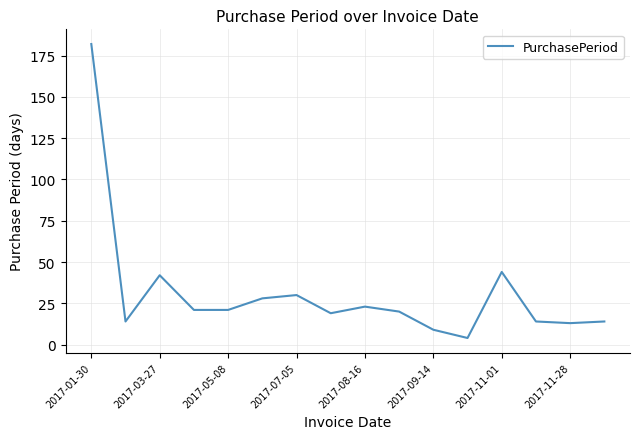

What is the maximum value shown in the chart?

182